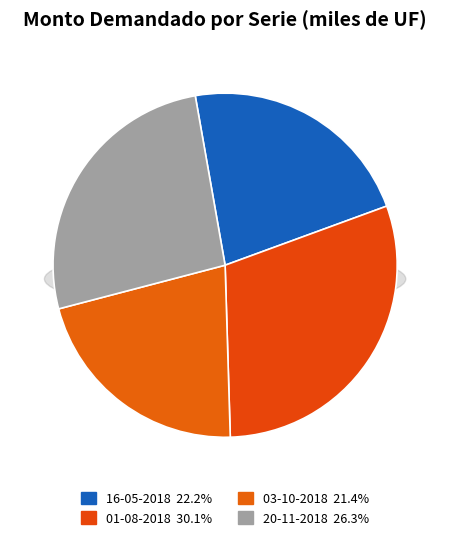

Count the number of slices in the pie.

4